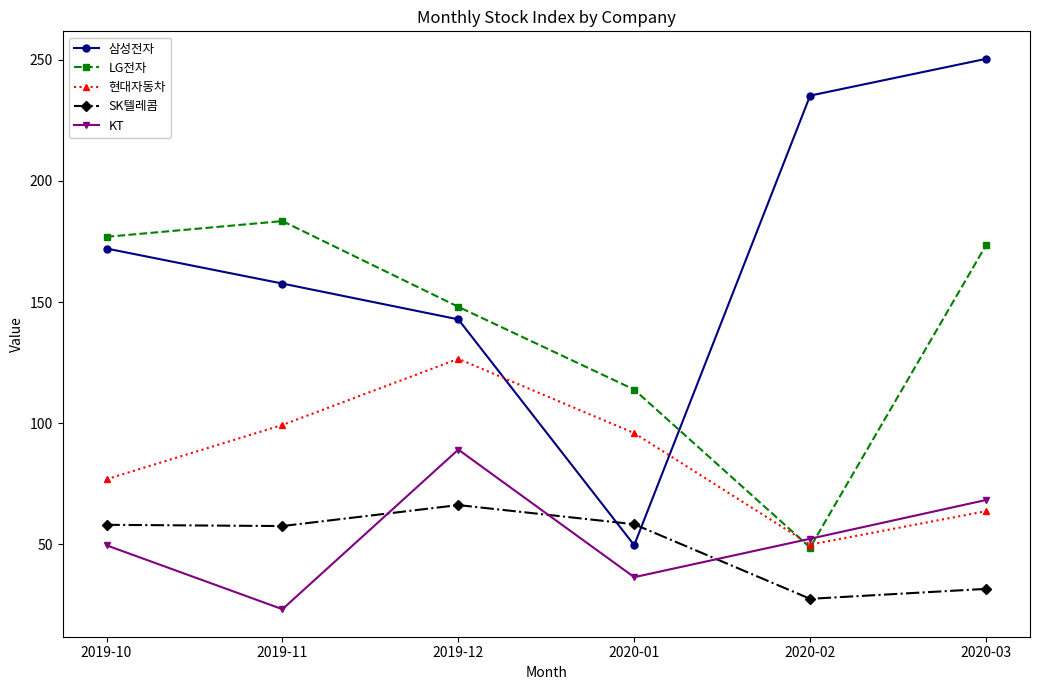

Rank the series at 2019-11 from lowest to highest value.

KT, SK텔레콤, 현대자동차, 삼성전자, LG전자